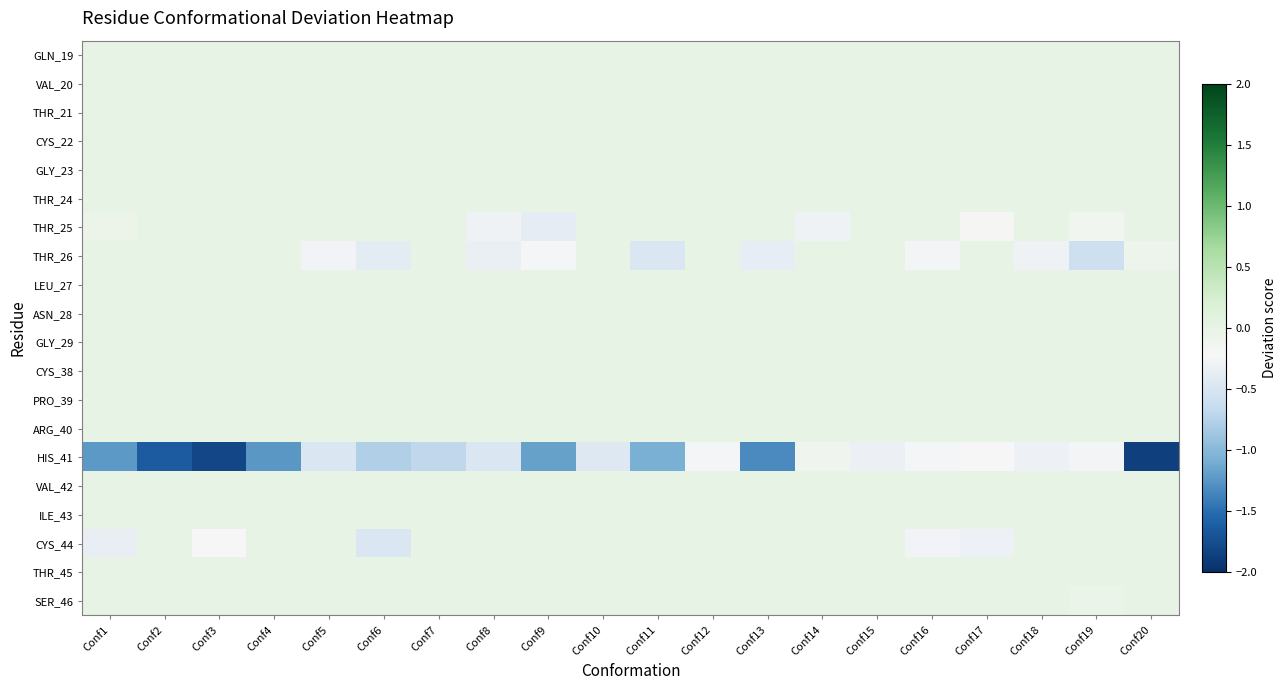

At which category does the chart reach its peak across all series?

Conf1